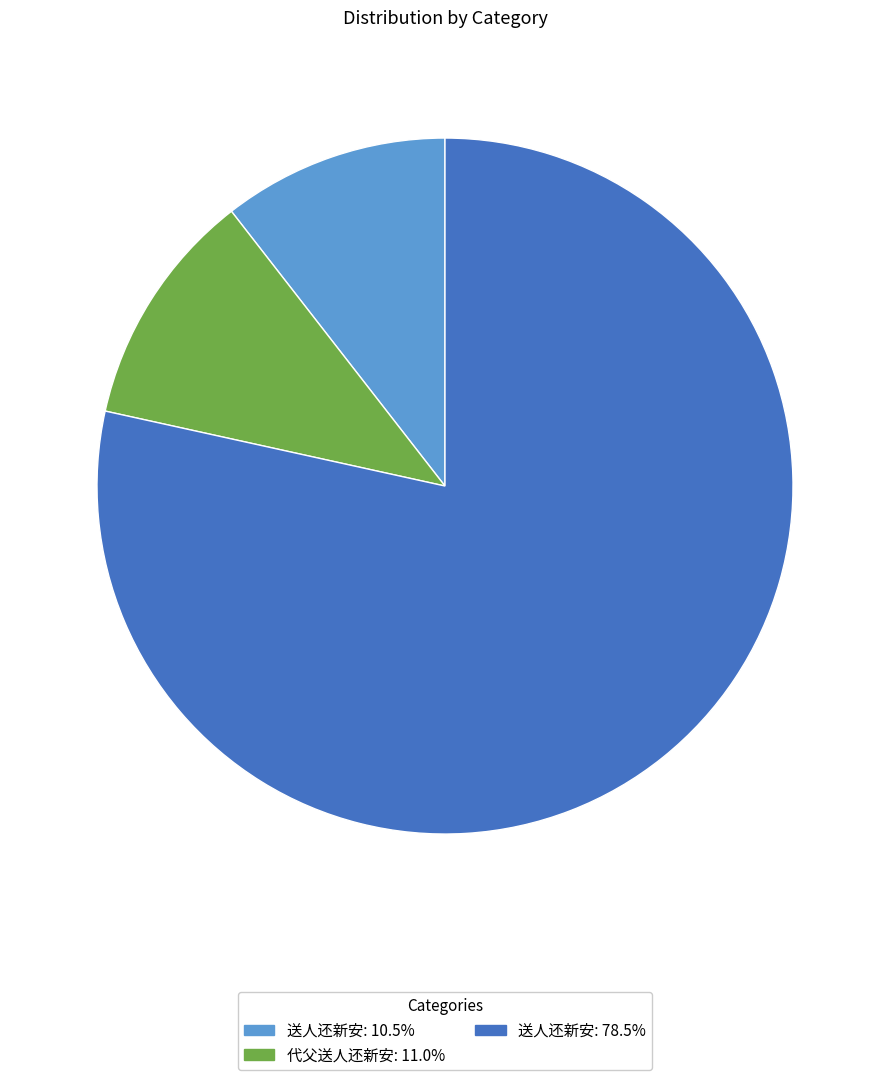

Does any single category account for the majority?

Yes